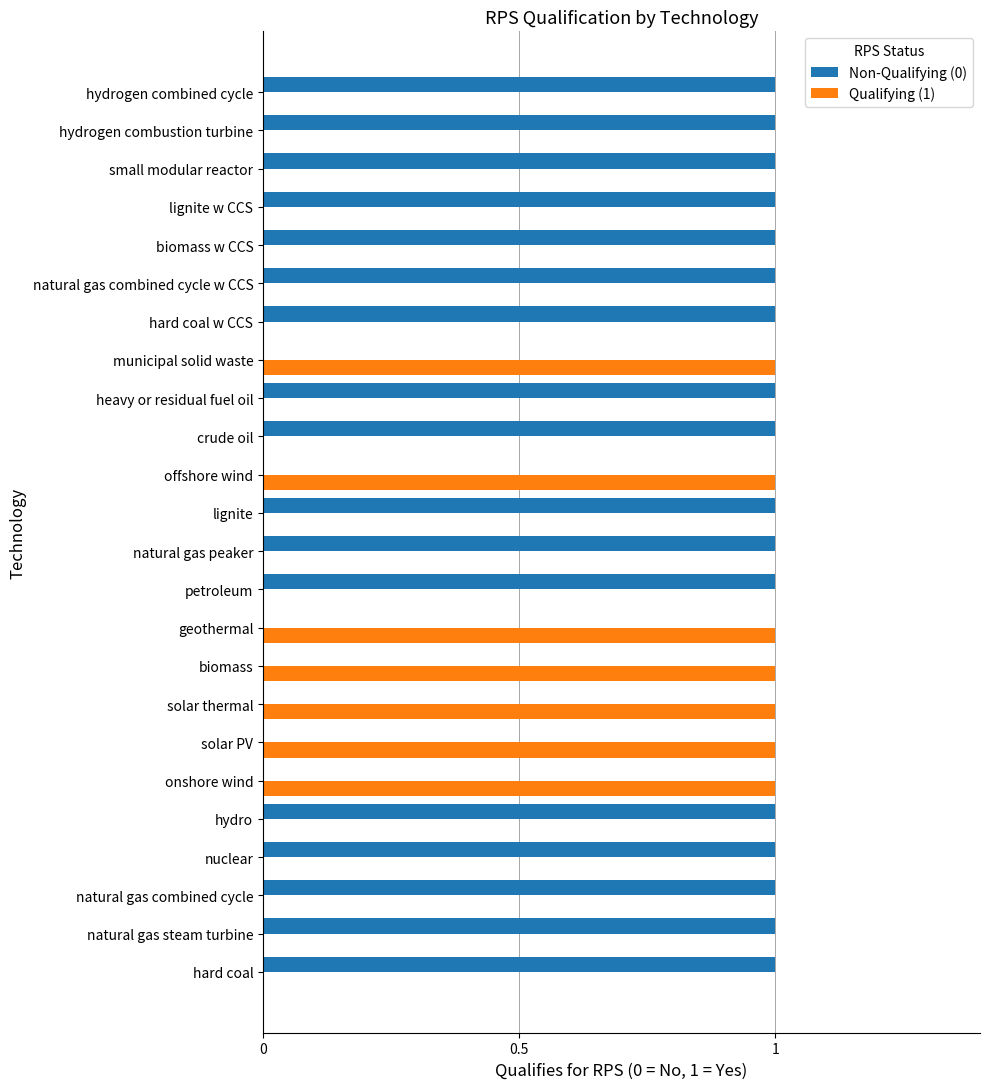

True or false: Non-Qualifying (0) has a value of 0 at small modular reactor.

False